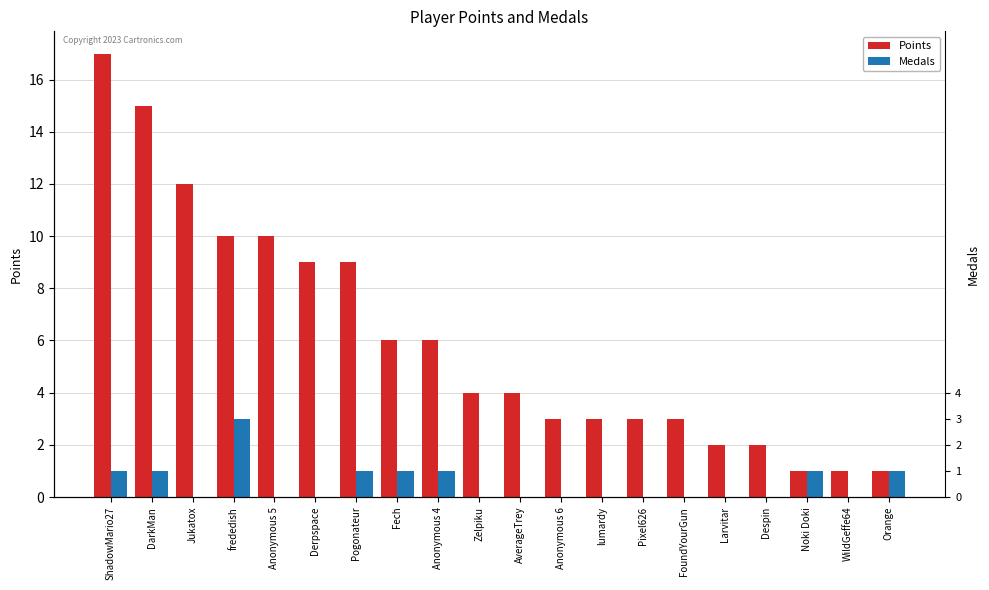

Reading left to right, transcribe all the data shown in this chart.

Points: ShadowMario27=17	DarkMan=15	Jukatox=12	frededish=10	Anonymous 5=10	Derpspace=9	Pogonateur=9	Fech=6	Anonymous 4=6	Zelpiku=4	AverageTrey=4	Anonymous 6=3	lumardy=3	Pixel626=3	FoundYourGun=3	Larvitar=2	Despin=2	Noki Doki=1	WildGeffe64=1	Orange=1
Medals: ShadowMario27=1	DarkMan=1	Jukatox=0	frededish=3	Anonymous 5=0	Derpspace=0	Pogonateur=1	Fech=1	Anonymous 4=1	Zelpiku=0	AverageTrey=0	Anonymous 6=0	lumardy=0	Pixel626=0	FoundYourGun=0	Larvitar=0	Despin=0	Noki Doki=1	WildGeffe64=0	Orange=1